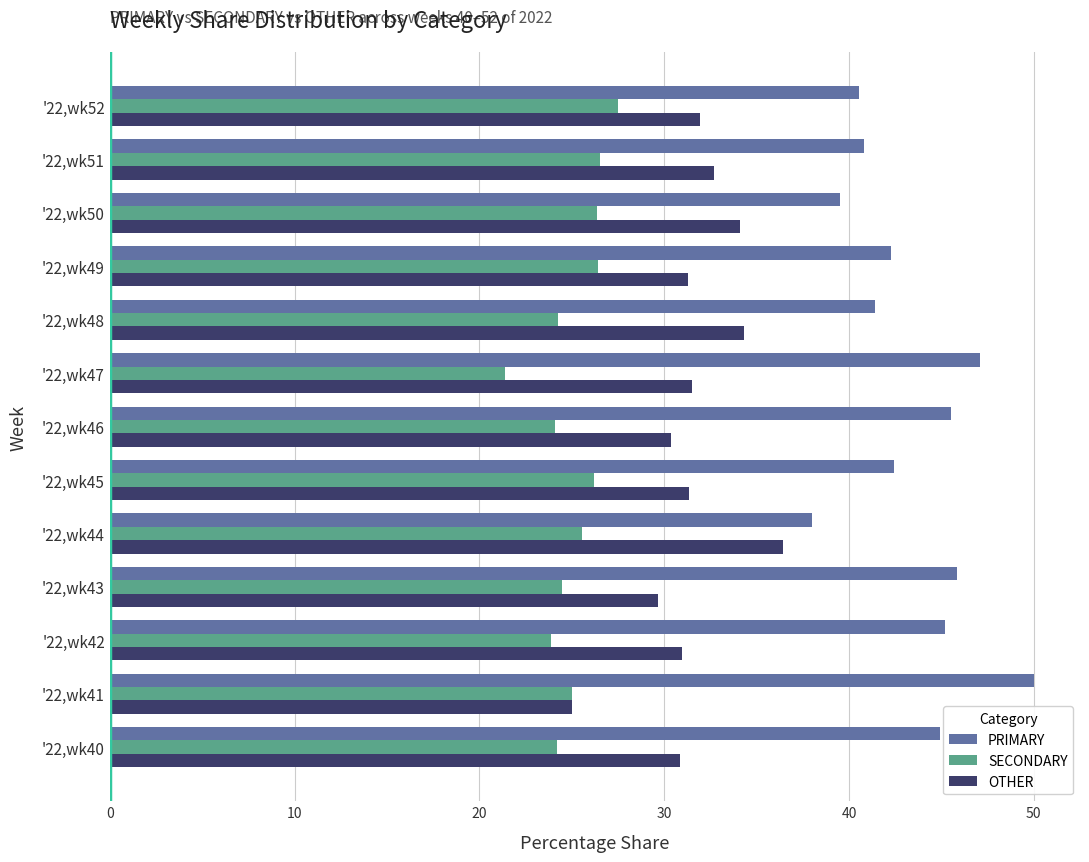

Count the number of data series in this chart.

3